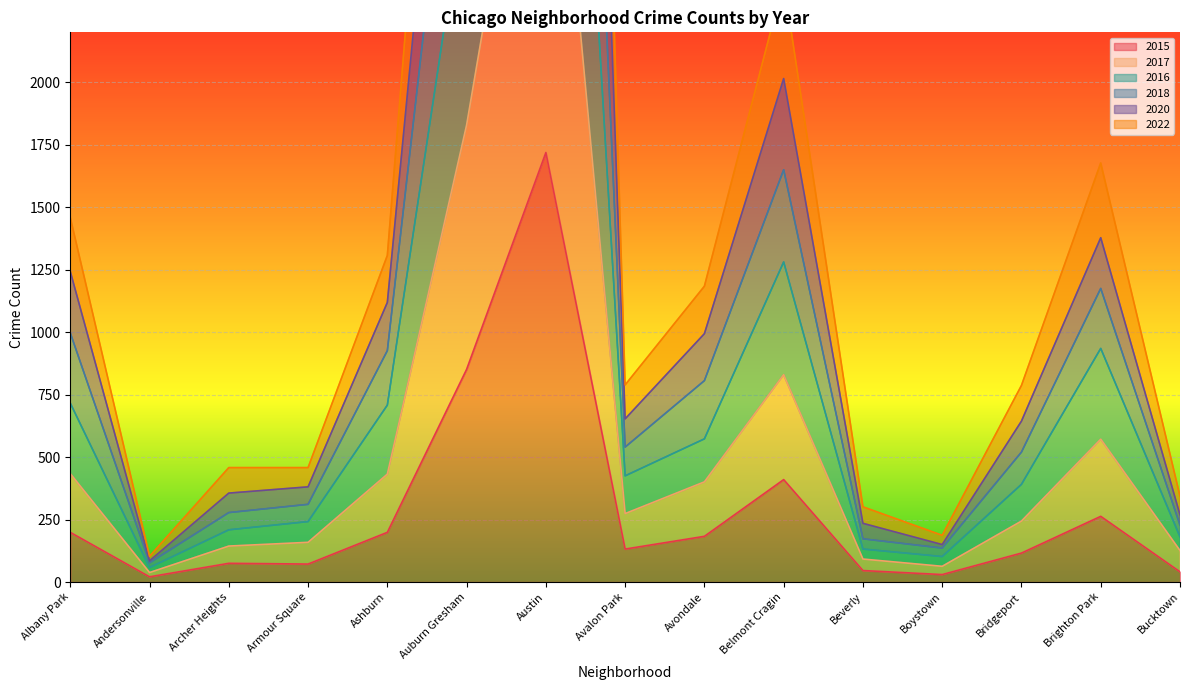

Is it true that 2015 equals 410 at Belmont Cragin?

True